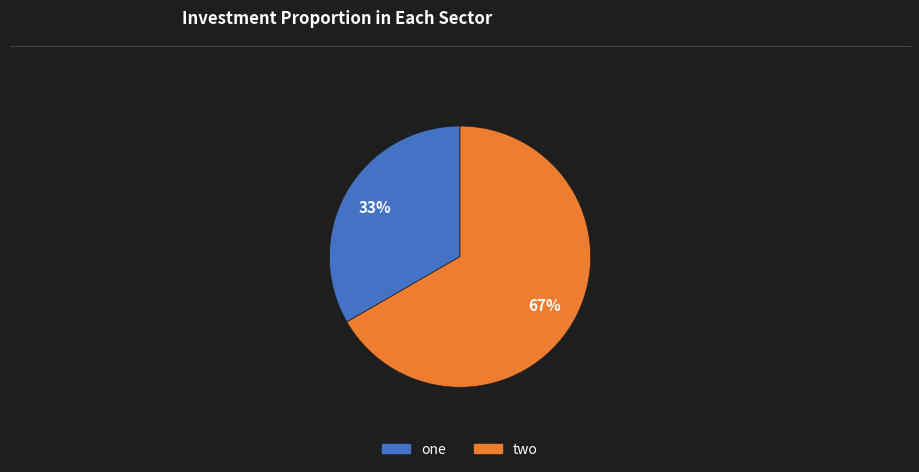

Is there any slice that represents more than half of the pie?

Yes